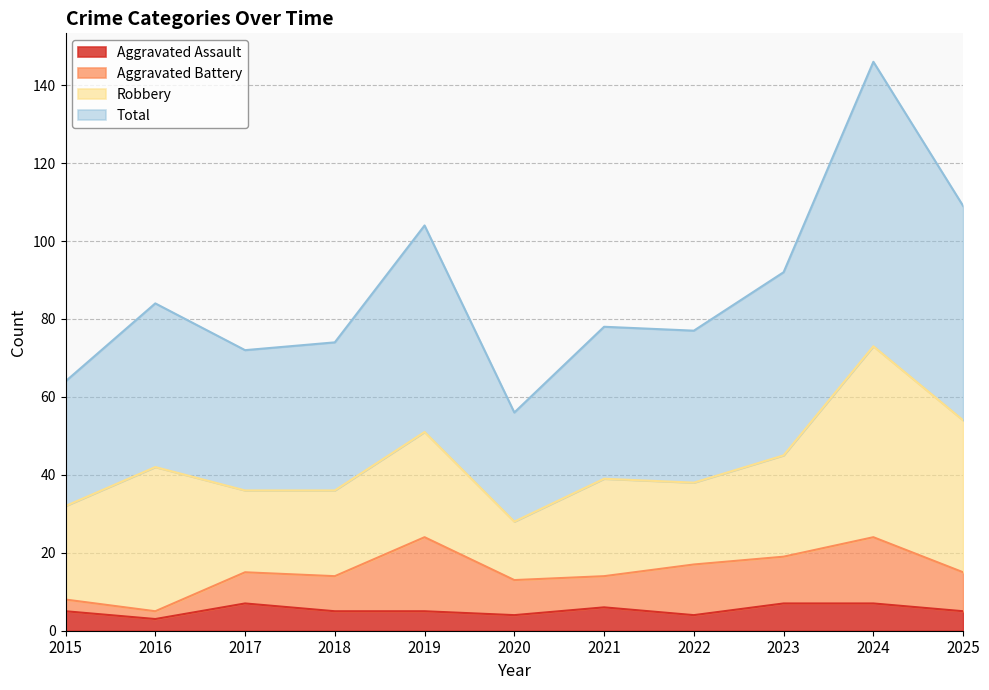

How many interior local valleys does the Total series have?

3